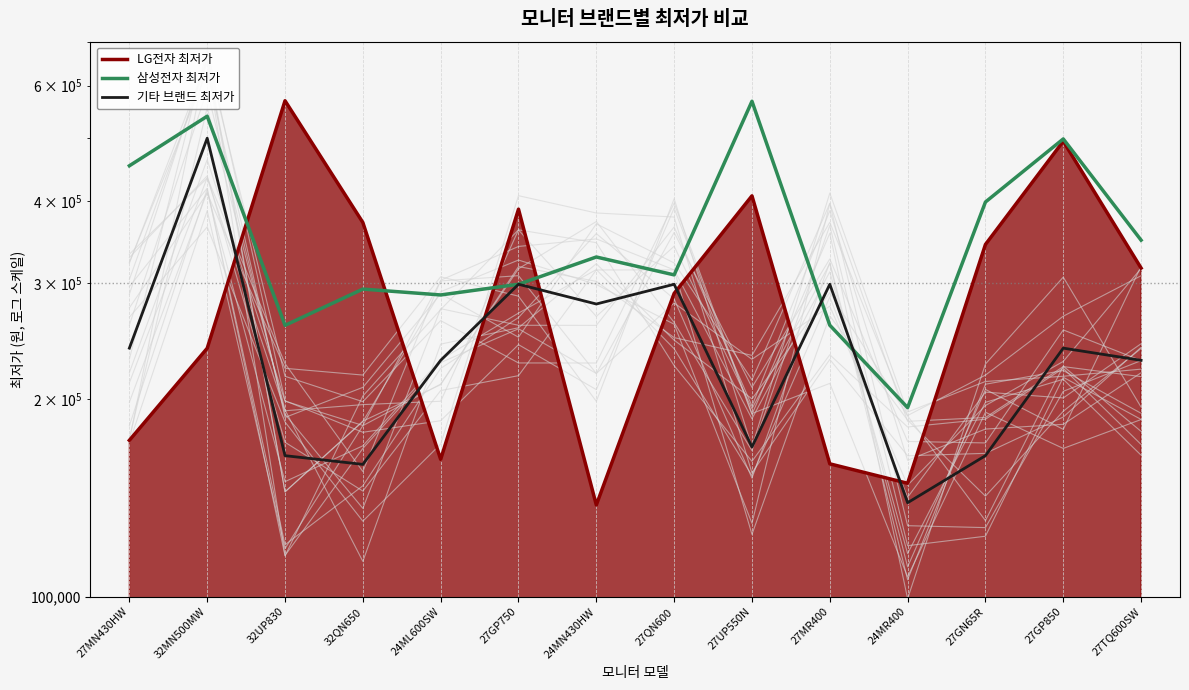

Reading left to right, transcribe all the data shown in this chart.

LG전자 최저가: 172990	238900	569000	371300	161840	389070	137900	289560	407690	159310	148800	343760	493690	316480
삼성전자 최저가: 452998	539000	258900	293990	288000	299000	329000	309000	567990	259000	194000	398940	497700	349000
기타 브랜드 최저가: 239000	499000	163930	159000	229000	299000	279000	299000	169000	299000	139000	163930	239000	229000